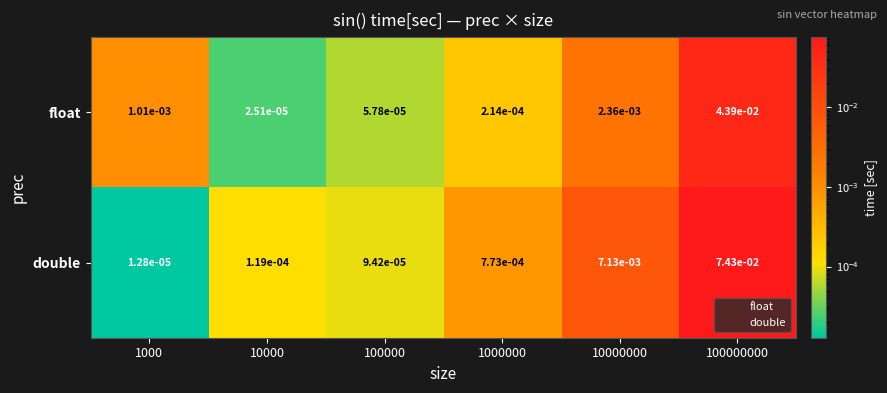

Is the value of float at 10000 greater than the value of double at 10000000?

No